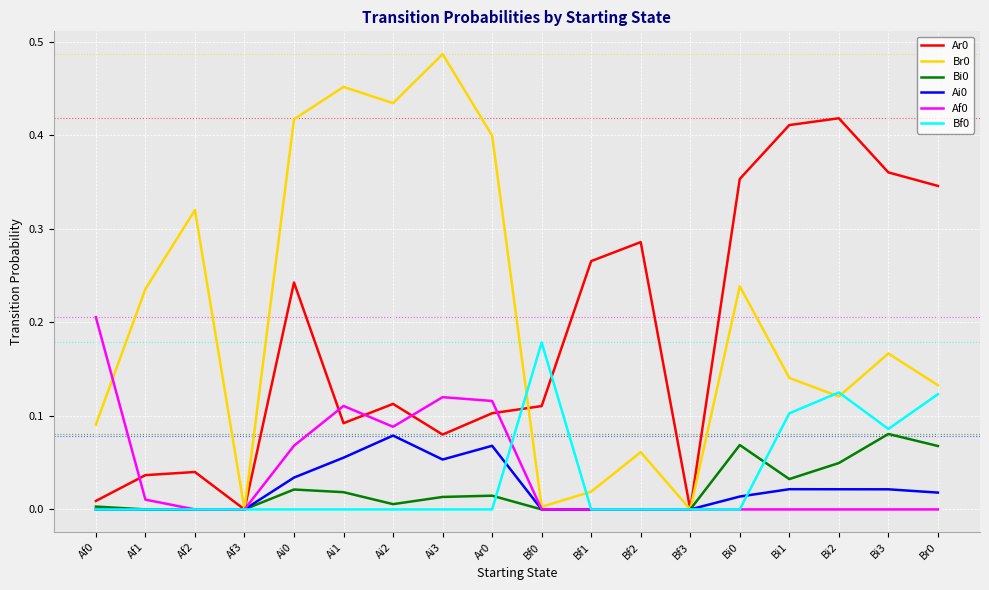

How many interior local valleys does the Br0 series have?

5